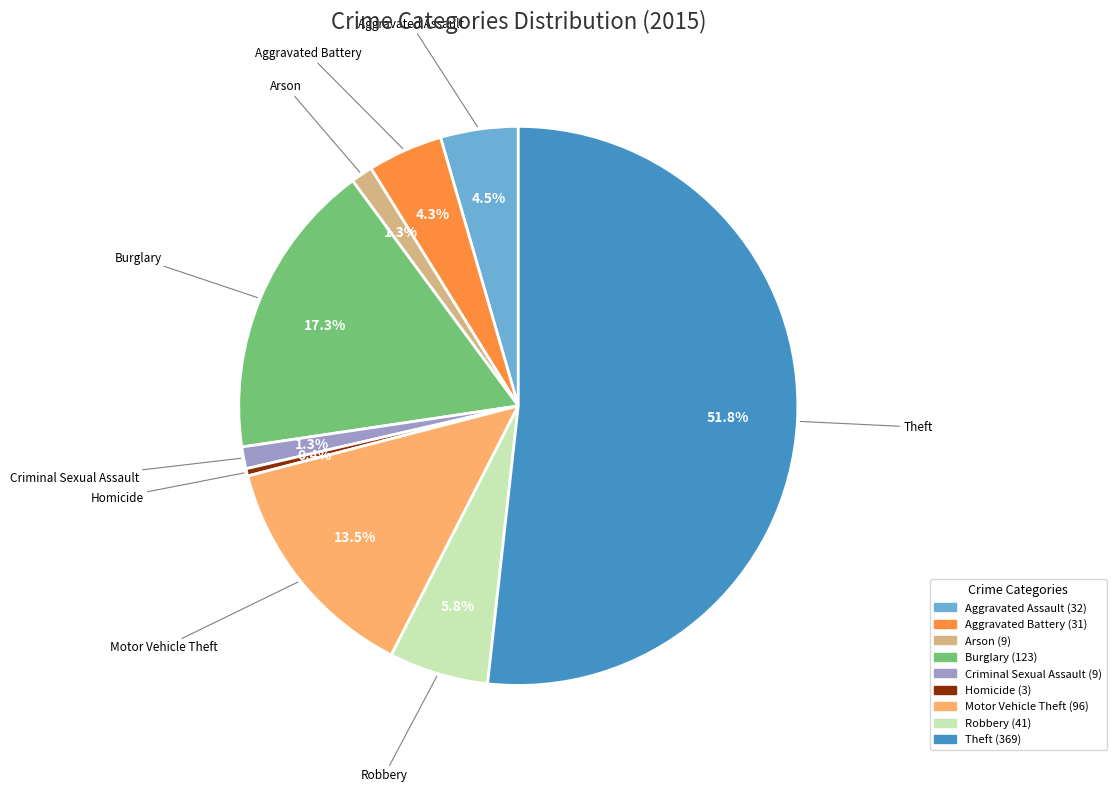

What is the largest slice in the pie chart?

Theft